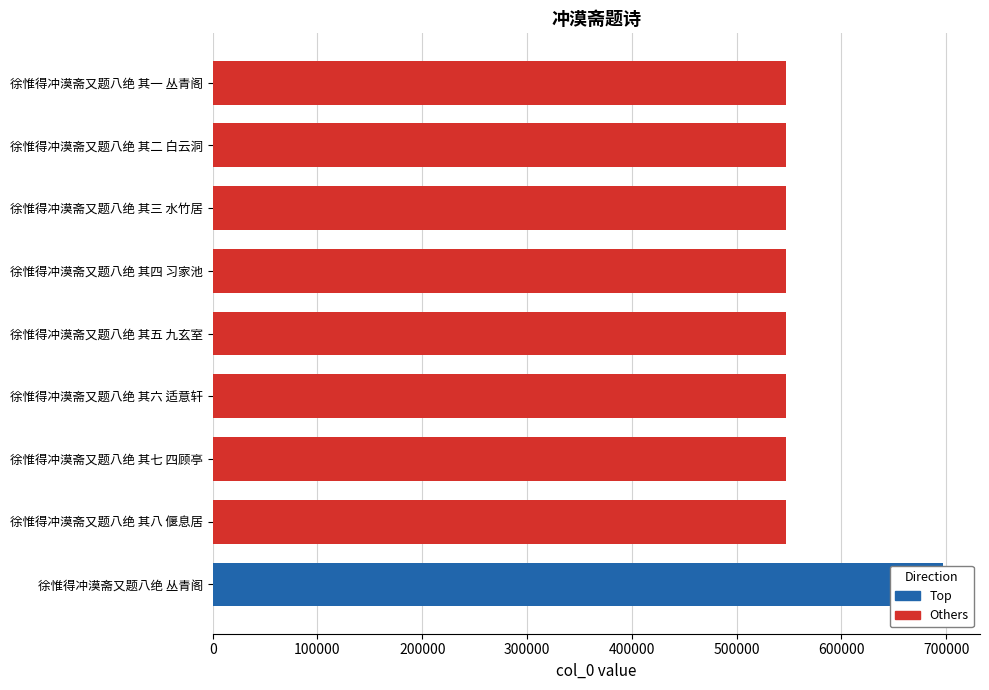

Are the bars horizontal?

Yes